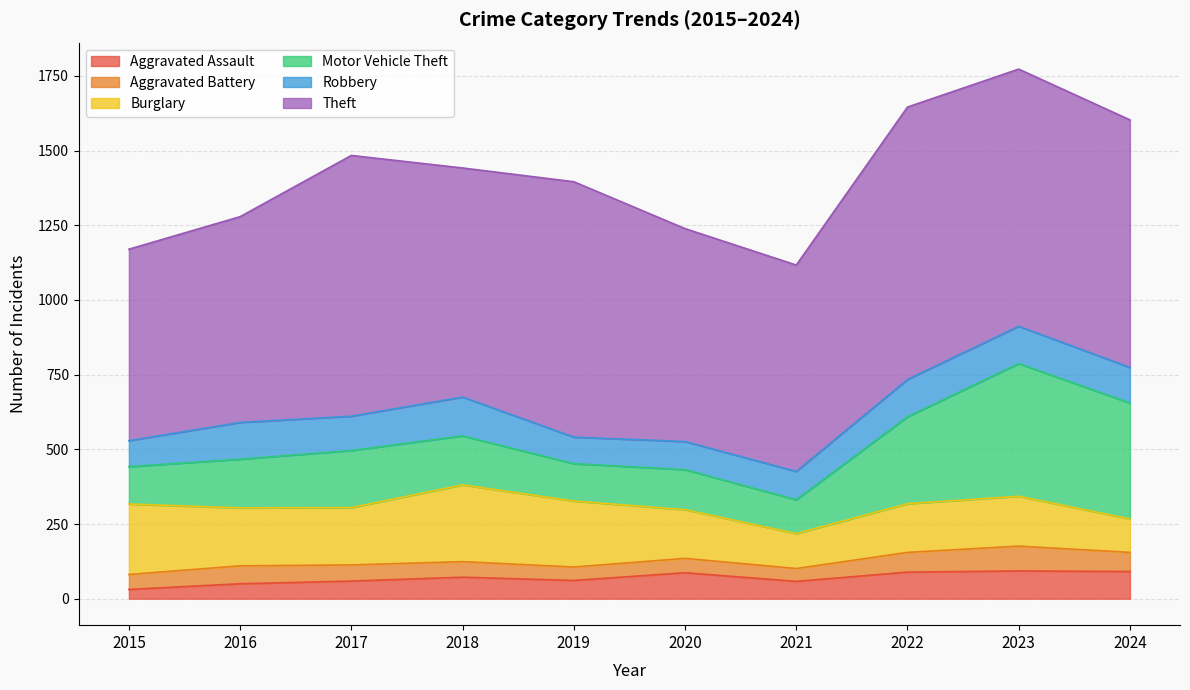

What is the maximum value for Robbery?

130